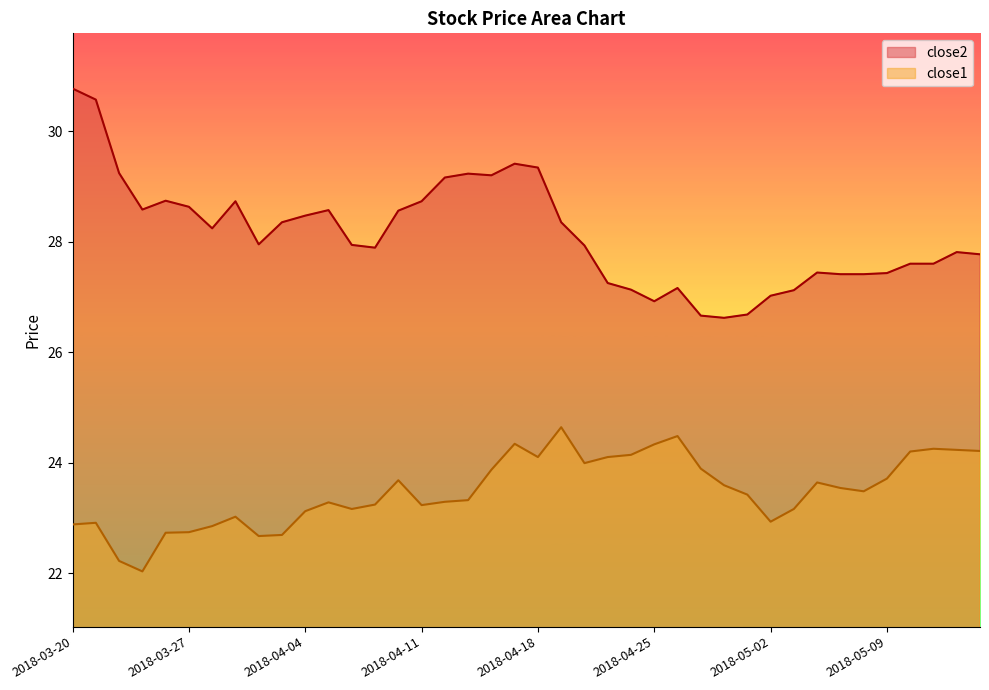

Reading right to left, transcribe all the data shown in this chart.

close2: 2018-05-15=27.8	2018-05-14=27.8	2018-05-11=27.6	2018-05-10=27.6	2018-05-09=27.4	2018-05-08=27.4	2018-05-07=27.4	2018-05-04=27.4	2018-05-03=27.1	2018-05-02=27.0	2018-05-01=26.7	2018-04-30=26.6	2018-04-27=26.7	2018-04-26=27.2	2018-04-25=26.9	2018-04-24=27.1	2018-04-23=27.3	2018-04-20=27.9	2018-04-19=28.4	2018-04-18=29.3	2018-04-17=29.4	2018-04-16=29.2	2018-04-13=29.2	2018-04-12=29.2	2018-04-11=28.7	2018-04-10=28.6	2018-04-09=27.9	2018-04-06=27.9	2018-04-05=28.6	2018-04-04=28.5	2018-04-03=28.4	2018-04-02=28.0	2018-03-29=28.7	2018-03-28=28.2	2018-03-27=28.6	2018-03-26=28.7	2018-03-23=28.6	2018-03-22=29.2	2018-03-21=30.6	2018-03-20=30.8
close1: 2018-05-15=24.2	2018-05-14=24.2	2018-05-11=24.3	2018-05-10=24.2	2018-05-09=23.7	2018-05-08=23.5	2018-05-07=23.5	2018-05-04=23.6	2018-05-03=23.2	2018-05-02=22.9	2018-05-01=23.4	2018-04-30=23.6	2018-04-27=23.9	2018-04-26=24.5	2018-04-25=24.3	2018-04-24=24.1	2018-04-23=24.1	2018-04-20=24.0	2018-04-19=24.6	2018-04-18=24.1	2018-04-17=24.3	2018-04-16=23.9	2018-04-13=23.3	2018-04-12=23.3	2018-04-11=23.2	2018-04-10=23.7	2018-04-09=23.2	2018-04-06=23.2	2018-04-05=23.3	2018-04-04=23.1	2018-04-03=22.7	2018-04-02=22.7	2018-03-29=23.0	2018-03-28=22.9	2018-03-27=22.7	2018-03-26=22.7	2018-03-23=22.0	2018-03-22=22.2	2018-03-21=22.9	2018-03-20=22.9